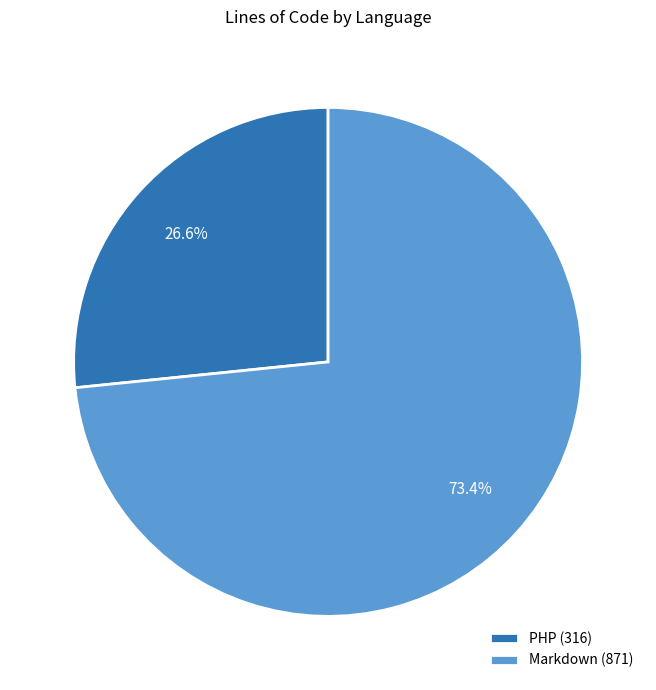

How many slices are in this pie chart?

2